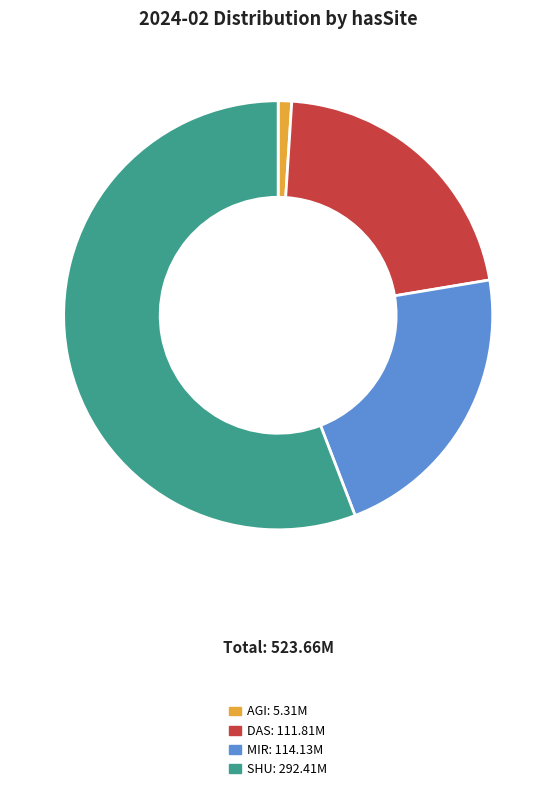

Is there any slice that represents more than half of the pie?

Yes